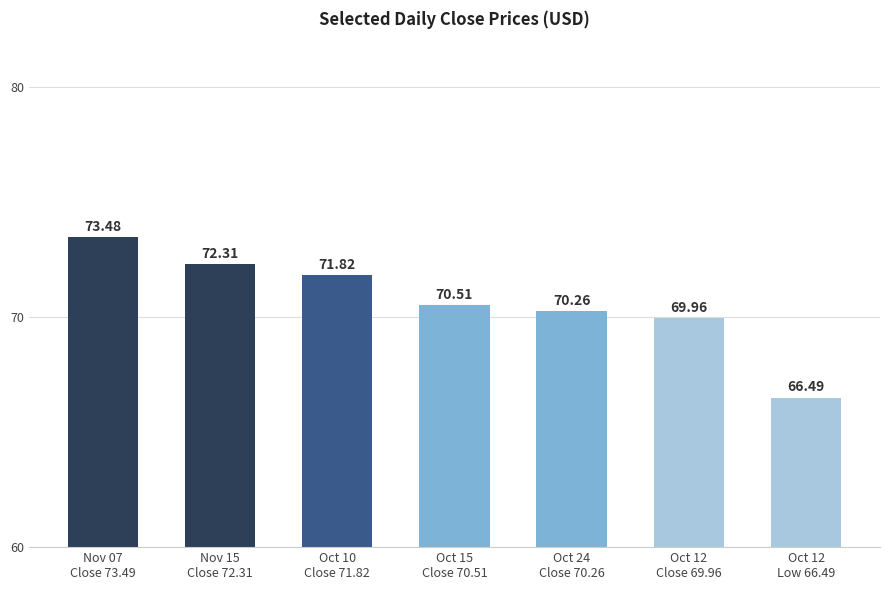

Reading left to right, list all the values displayed in this chart.

Nov 07
Close 73.49=73.5	Nov 15
Close 72.31=72.3	Oct 10
Close 71.82=71.8	Oct 15
Close 70.51=70.5	Oct 24
Close 70.26=70.3	Oct 12
Close 69.96=70.0	Oct 12
Low 66.49=66.5